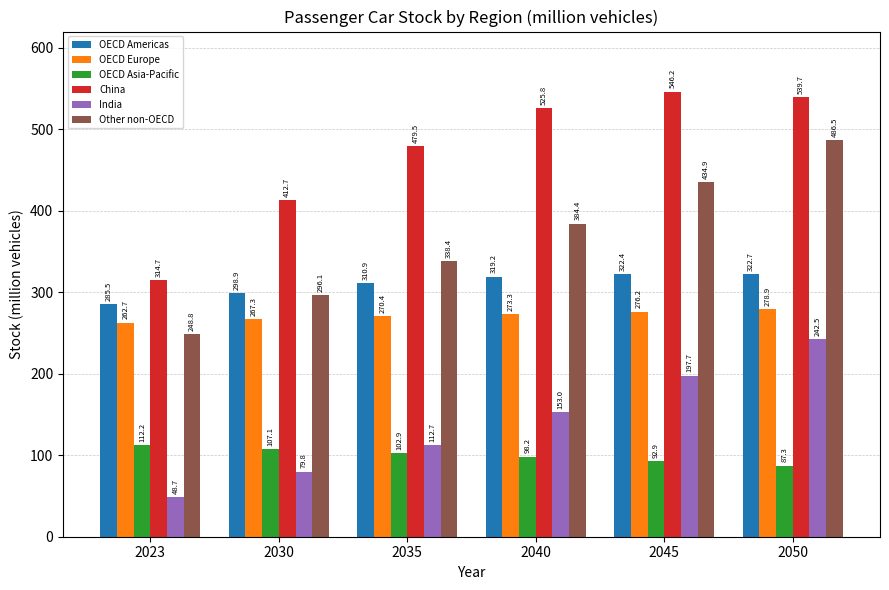

Reading right to left, what are all the values shown in this chart?

OECD Americas: 2050=322.7	2045=322.4	2040=319.2	2035=310.9	2030=298.9	2023=285.5
OECD Europe: 2050=278.9	2045=276.2	2040=273.3	2035=270.4	2030=267.3	2023=262.7
OECD Asia-Pacific: 2050=87.3	2045=92.9	2040=98.2	2035=102.9	2030=107.1	2023=112.2
China: 2050=539.7	2045=546.2	2040=525.8	2035=479.5	2030=412.7	2023=314.7
India: 2050=242.5	2045=197.7	2040=153.0	2035=112.7	2030=79.8	2023=48.7
Other non-OECD: 2050=486.5	2045=434.9	2040=384.4	2035=338.4	2030=296.1	2023=248.8